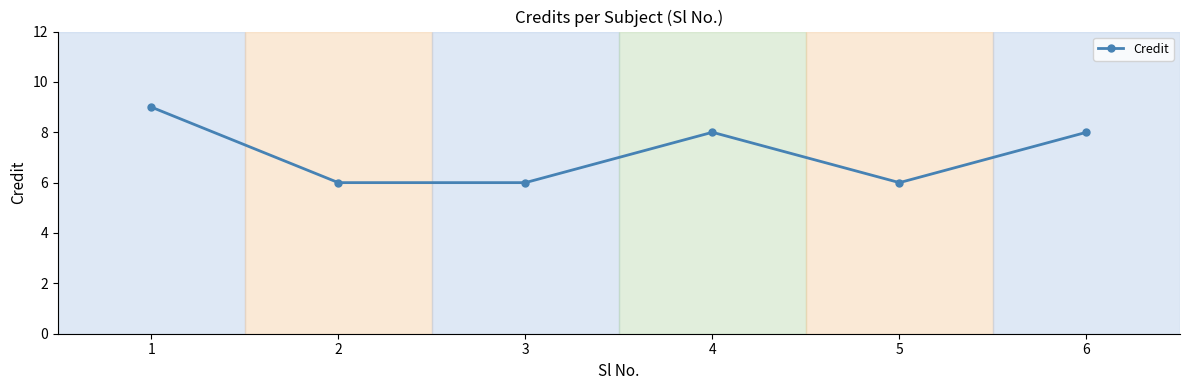

Which has a higher value, 4 or 5?

4